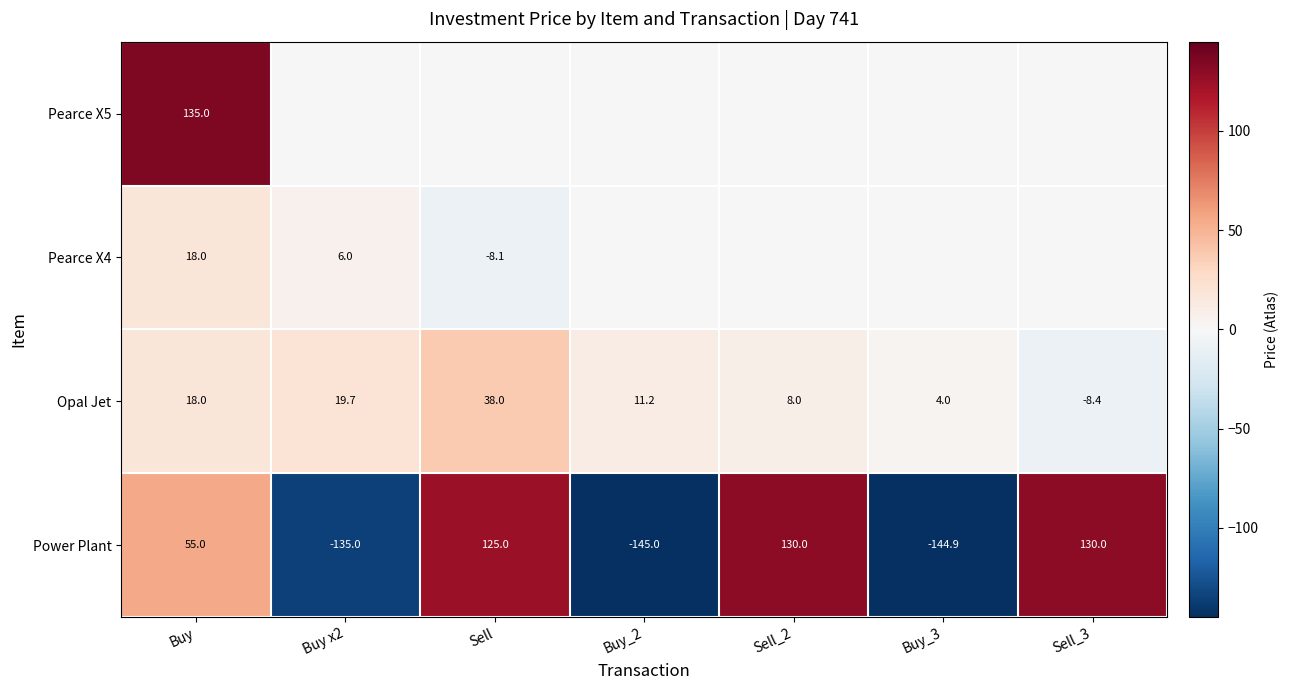

What is the spread (max minus min) of values at Buy x2?

154.7